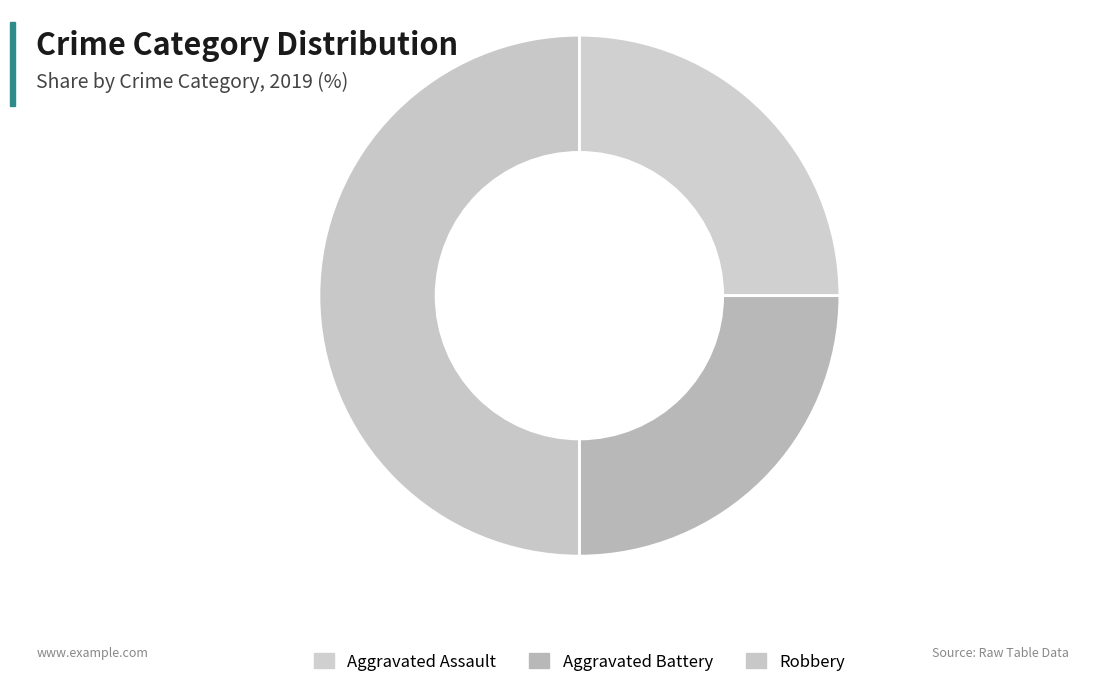

Rank the categories by value from lowest to highest.

Aggravated Assault, Aggravated Battery, Robbery